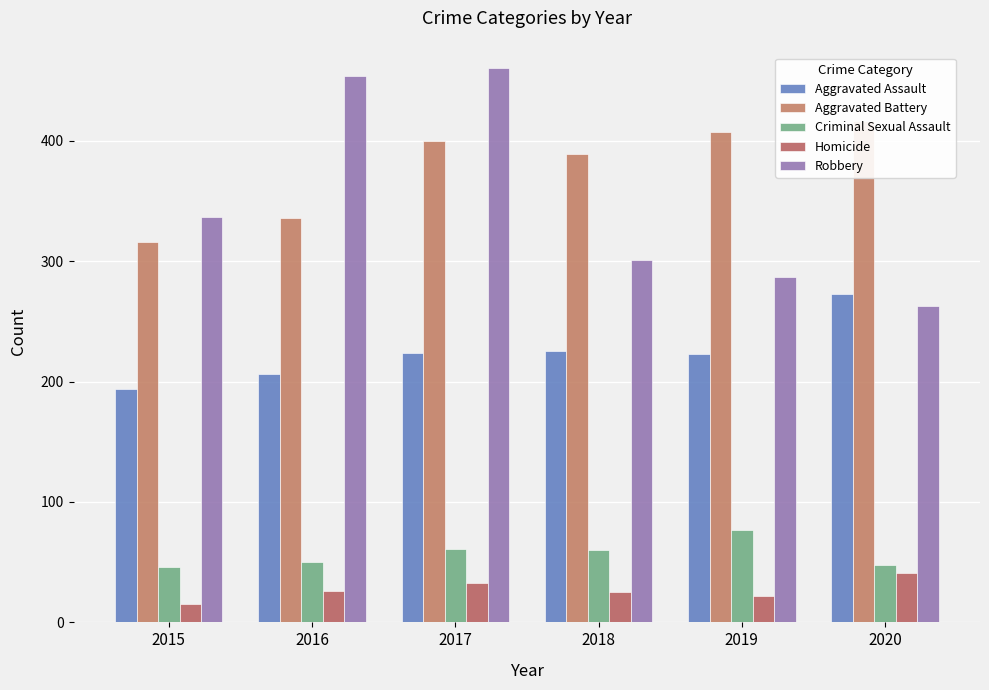

Which category has the highest value in the Aggravated Battery series?

2020